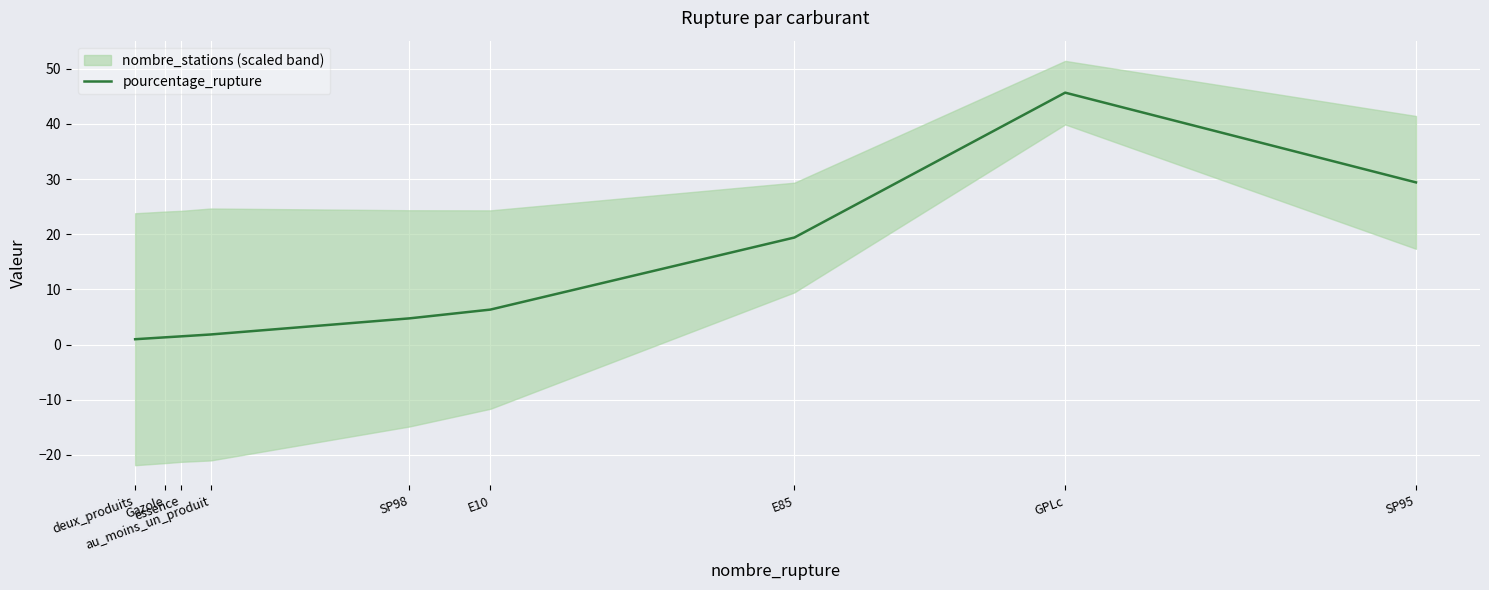

True or false: the data shows 20.9 at GPLc.

False